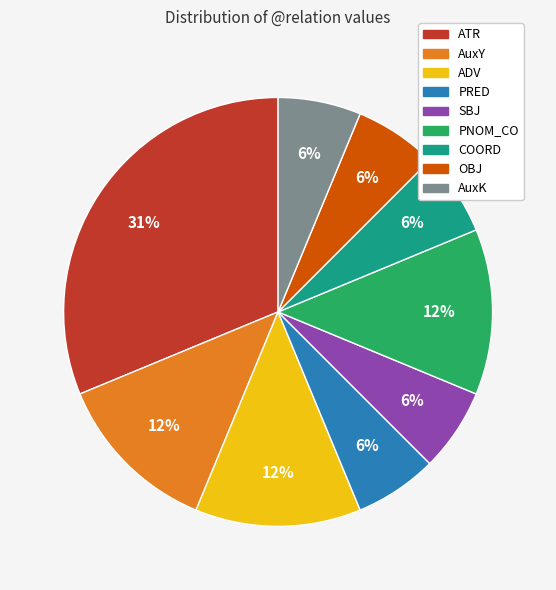

Which slice is the largest?

ATR